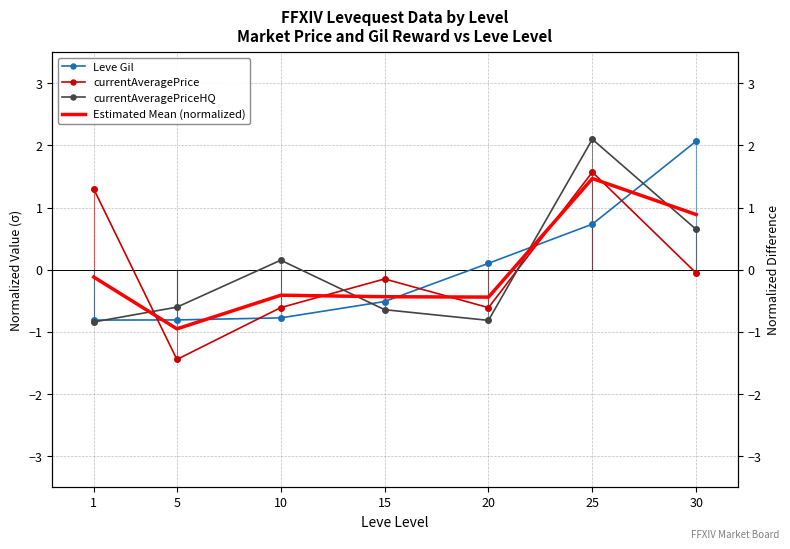

Reading right to left, list all the values displayed in this chart.

Leve Gil: 30=2.1	25=0.7	20=0.1	15=-0.5	10=-0.8	5=-0.8	1=-0.8
currentAveragePrice: 30=-0.1	25=1.6	20=-0.6	15=-0.1	10=-0.6	5=-1.4	1=1.3
currentAveragePriceHQ: 30=0.6	25=2.1	20=-0.8	15=-0.6	10=0.2	5=-0.6	1=-0.8
Estimated Mean (normalized): 30=0.9	25=1.5	20=-0.4	15=-0.4	10=-0.4	5=-1.0	1=-0.1